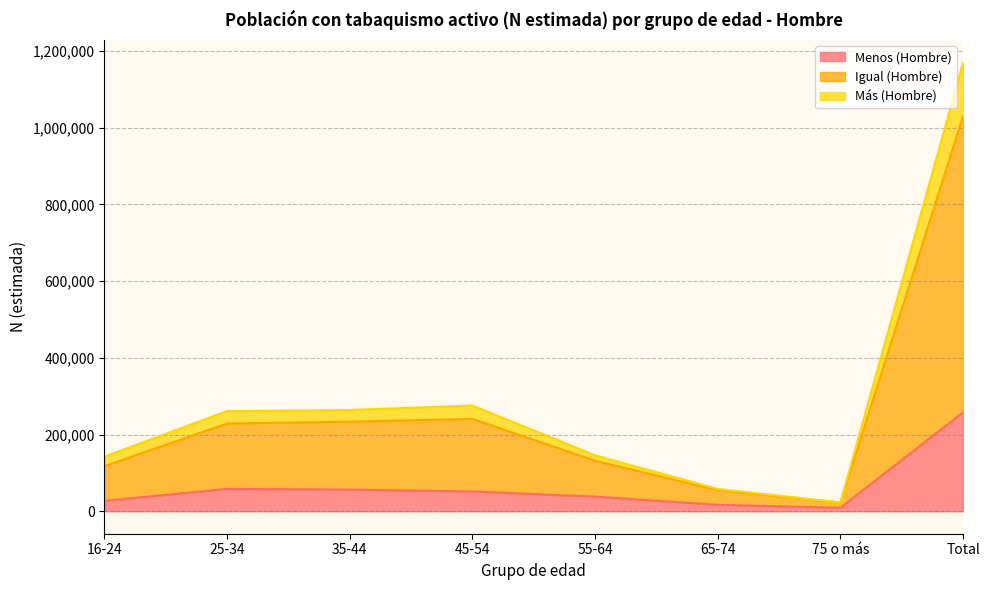

True or false: Más (Hombre) and Igual (Hombre) cross at least once.

False